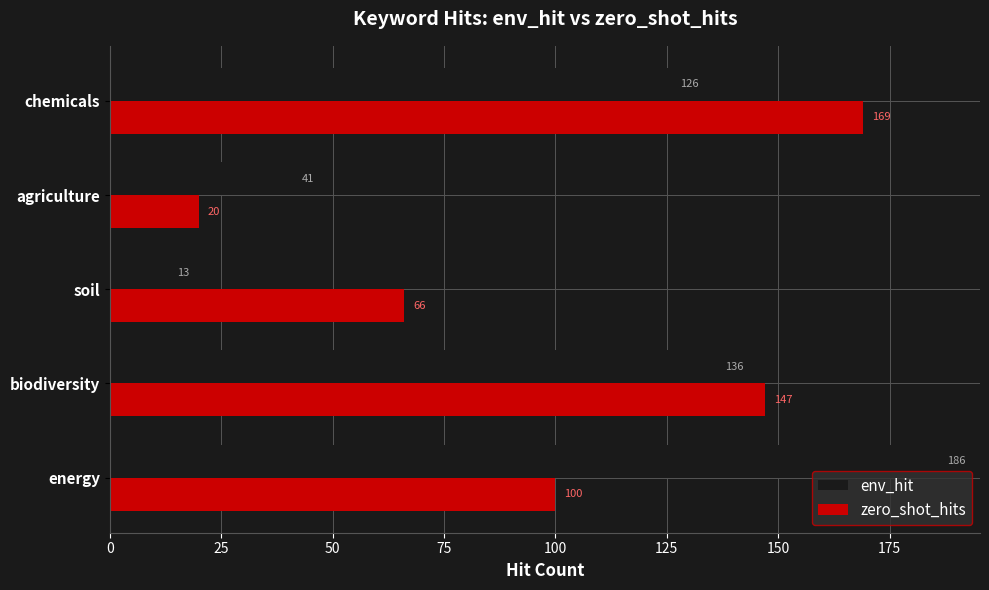

What is the difference between the maximum and minimum values in the zero_shot_hits series?

149